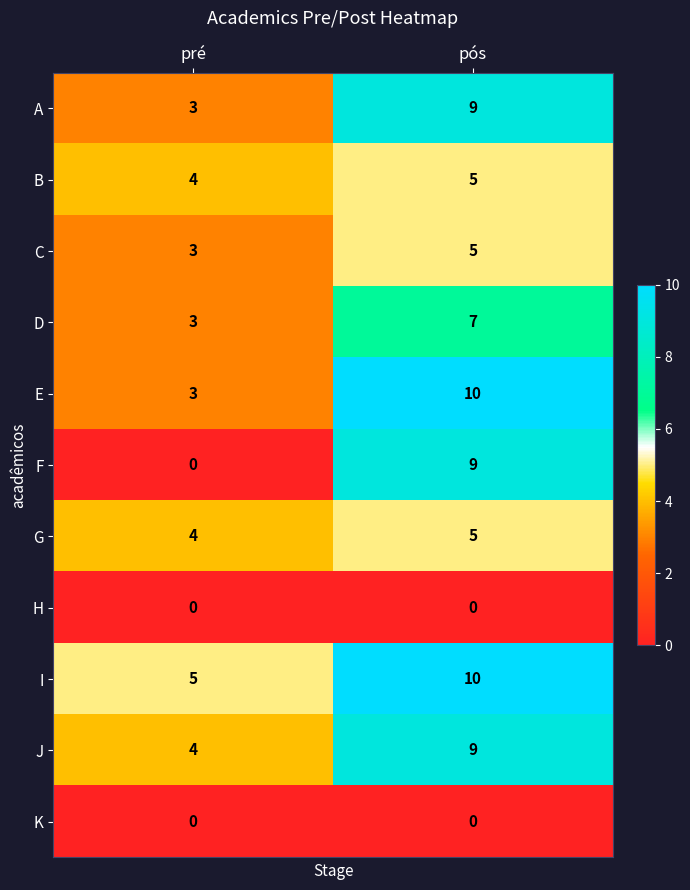

At which label does D reach its peak?

pós